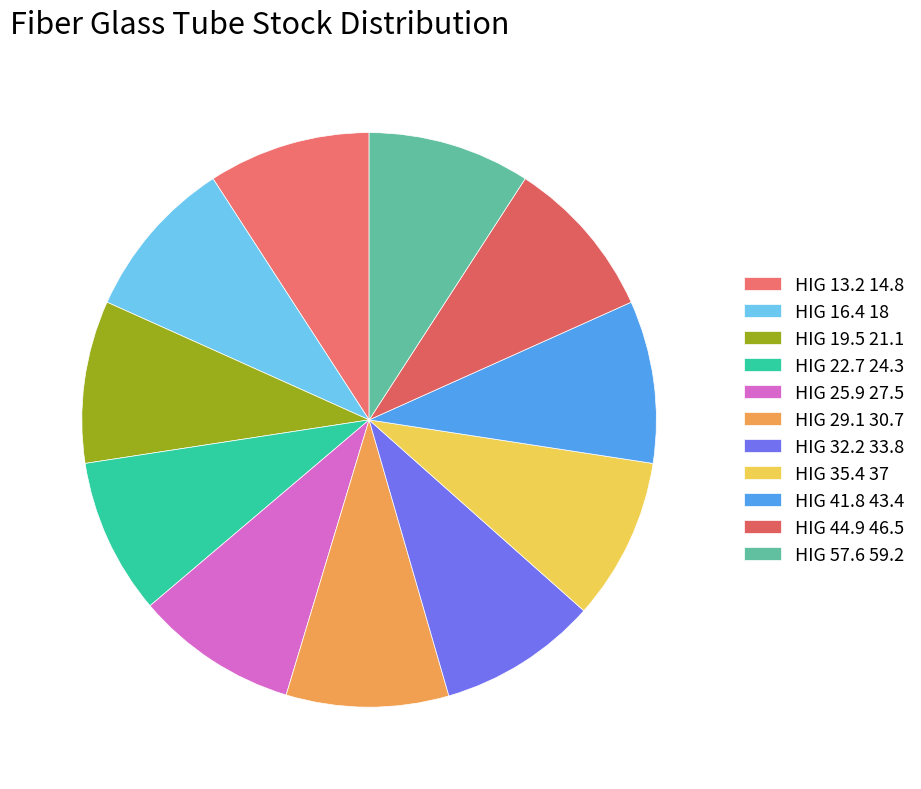

How many segments does this pie chart have?

11